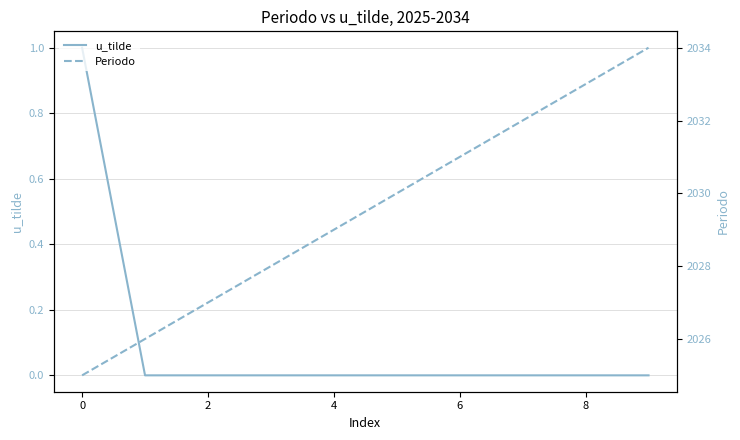

List the series in order of their overall mean, lowest first.

u_tilde, Periodo